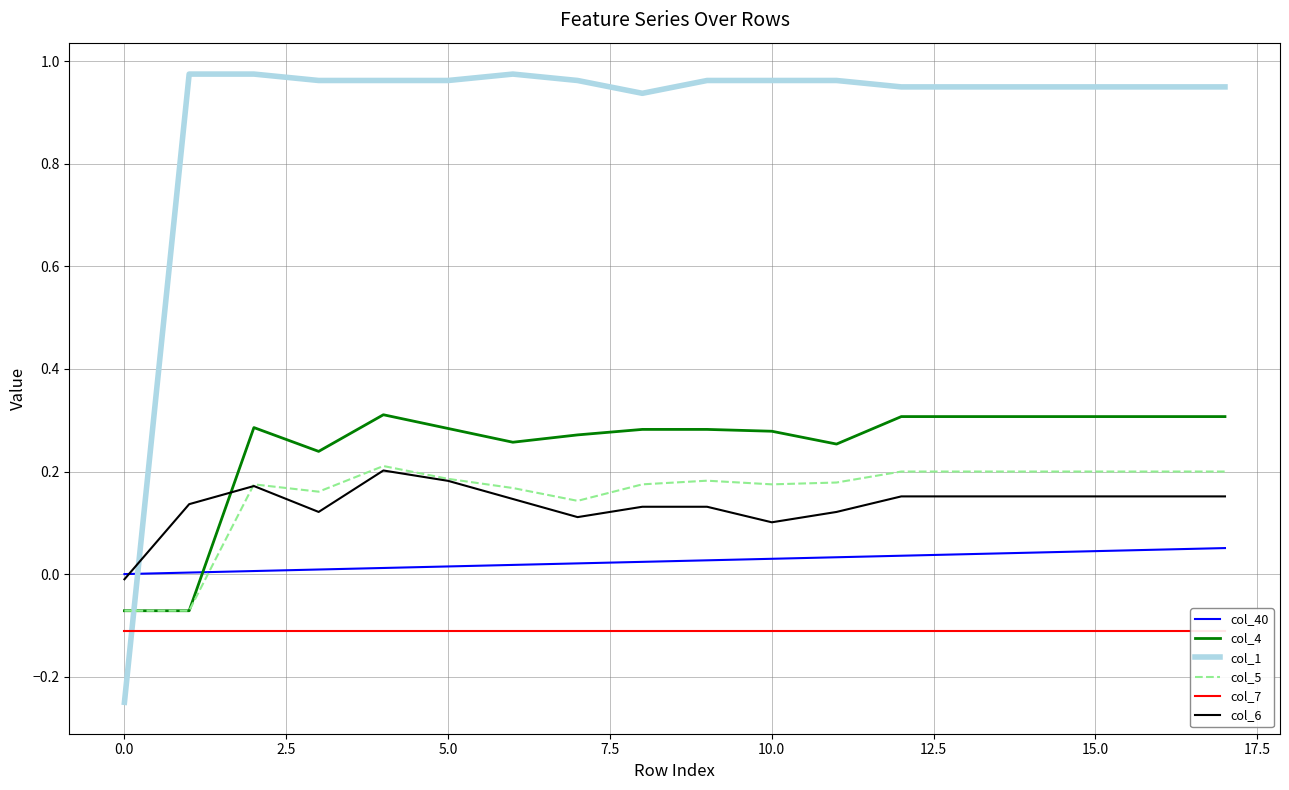

Reading left to right, what are all the values shown in this chart?

col_40: 0.0	0.0	0.0	0.0	0.0	0.0	0.0	0.0	0.0	0.0	0.0	0.0	0.0	0.0	0.0	0.0	0.0	0.1
col_4: -0.1	-0.1	0.3	0.2	0.3	0.3	0.3	0.3	0.3	0.3	0.3	0.3	0.3	0.3	0.3	0.3	0.3	0.3
col_1: -0.2	1.0	1.0	1.0	1.0	1.0	1.0	1.0	0.9	1.0	1.0	1.0	1.0	1.0	1.0	1.0	1.0	1.0
col_5: -0.1	-0.1	0.2	0.2	0.2	0.2	0.2	0.1	0.2	0.2	0.2	0.2	0.2	0.2	0.2	0.2	0.2	0.2
col_7: -0.1	-0.1	-0.1	-0.1	-0.1	-0.1	-0.1	-0.1	-0.1	-0.1	-0.1	-0.1	-0.1	-0.1	-0.1	-0.1	-0.1	-0.1
col_6: -0.0	0.1	0.2	0.1	0.2	0.2	0.1	0.1	0.1	0.1	0.1	0.1	0.2	0.2	0.2	0.2	0.2	0.2